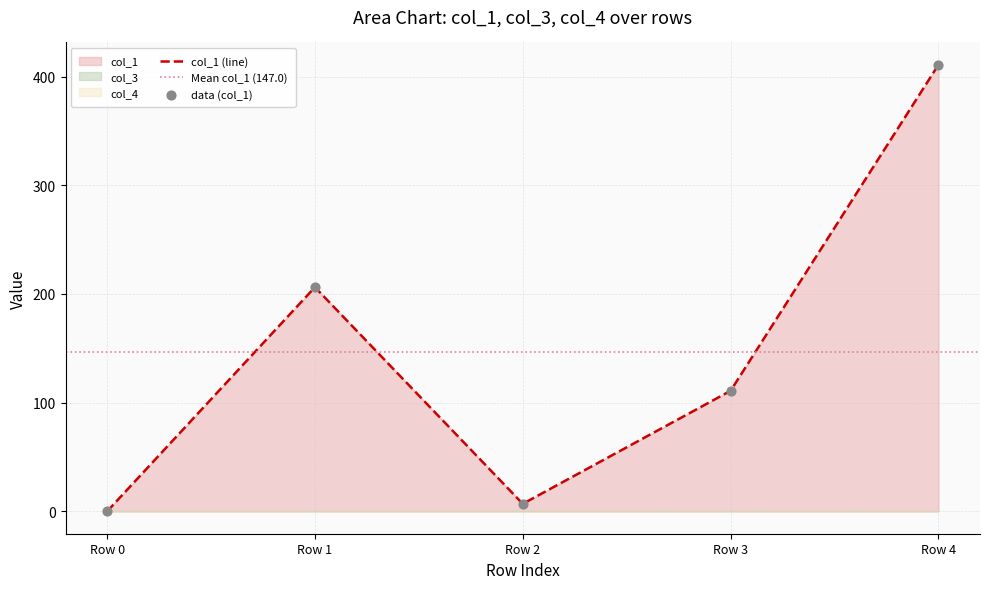

Is the value of col_4 at Row 0 greater than the value of col_3 at Row 4?

No